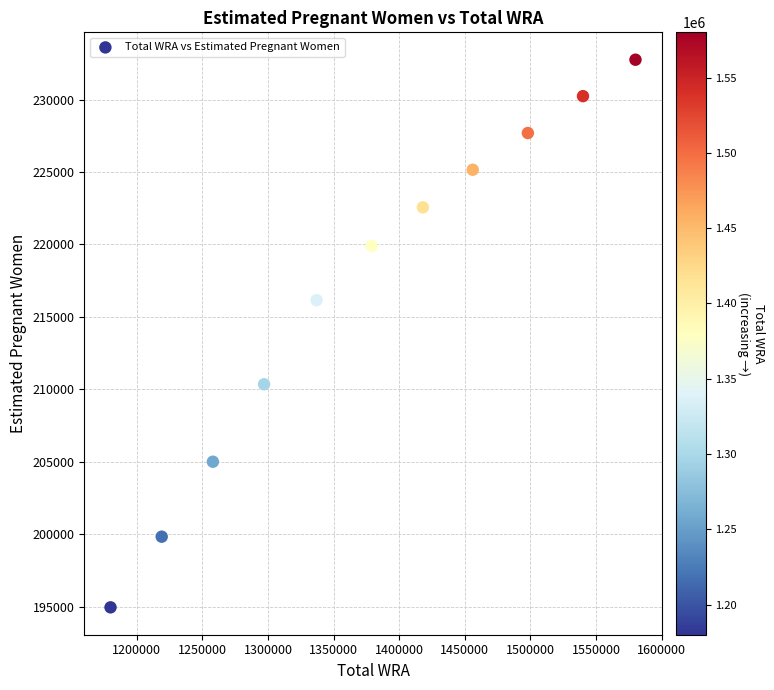

What is the range of X values (max minus min)?

400000.0